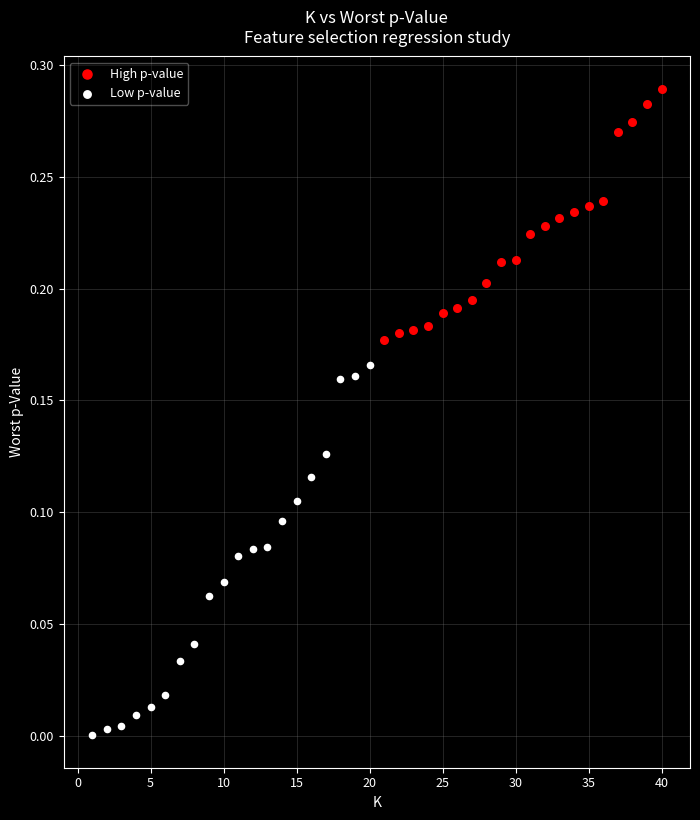

Which series has the largest Y range (max minus min)?

Low p-value